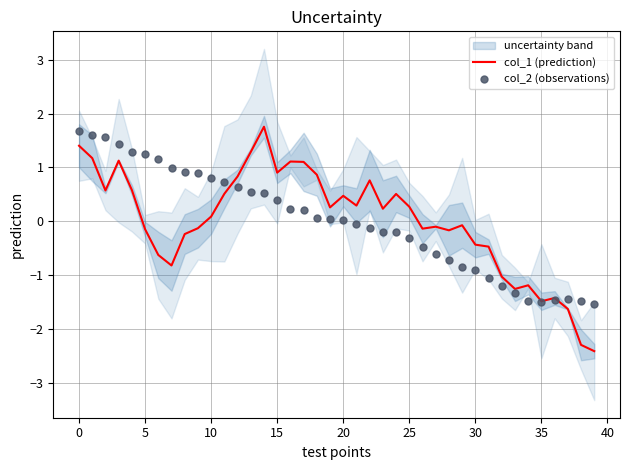

Which series has the largest Y range (max minus min)?

col_1 (prediction)